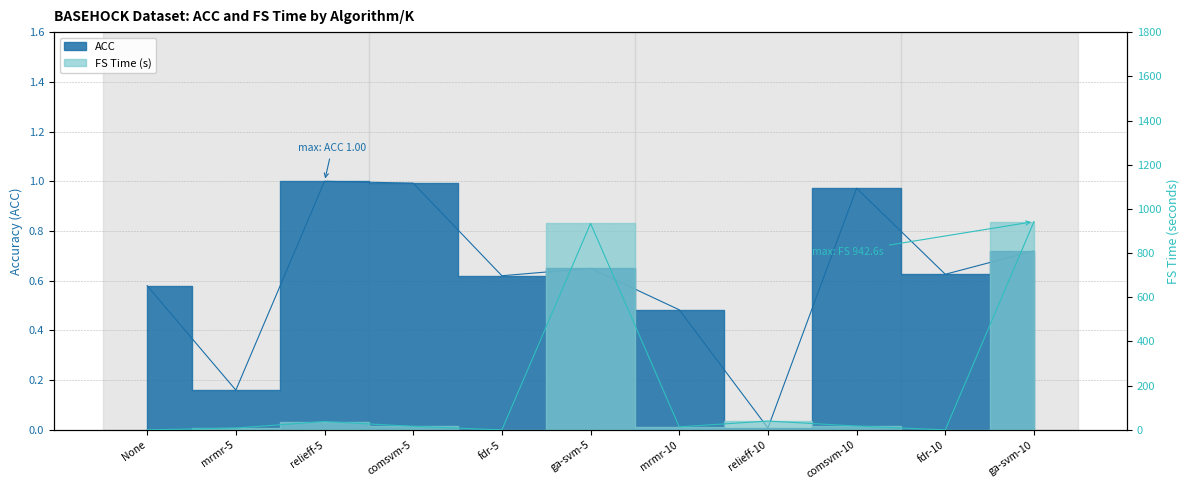

At comsvm-5, list the series in order from smallest to largest.

ACC, FS time